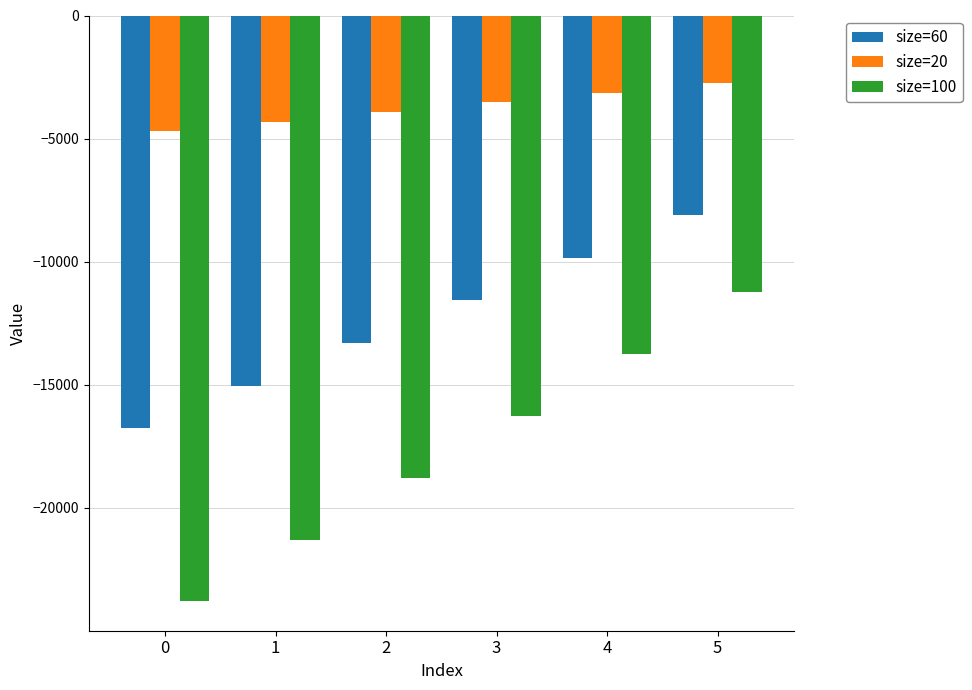

Reading left to right, list all the values displayed in this chart.

size=60: 0=-16761.7	1=-15030.5	2=-13299.4	3=-11568.2	4=-9837.0	5=-8105.8
size=20: 0=-4699.3	1=-4308.4	2=-3917.5	3=-3526.6	4=-3135.7	5=-2744.8
size=100: 0=-23798.1	1=-21285.1	2=-18772.1	3=-16259.1	4=-13746.1	5=-11233.1